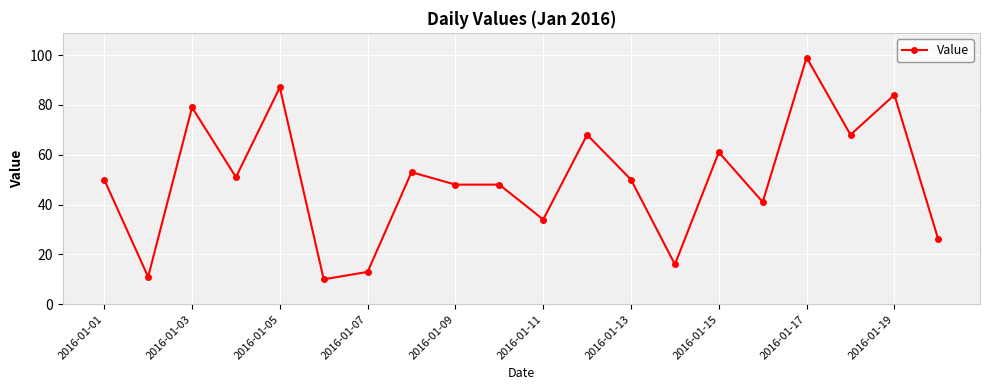

How many categories are shown in the chart?

20